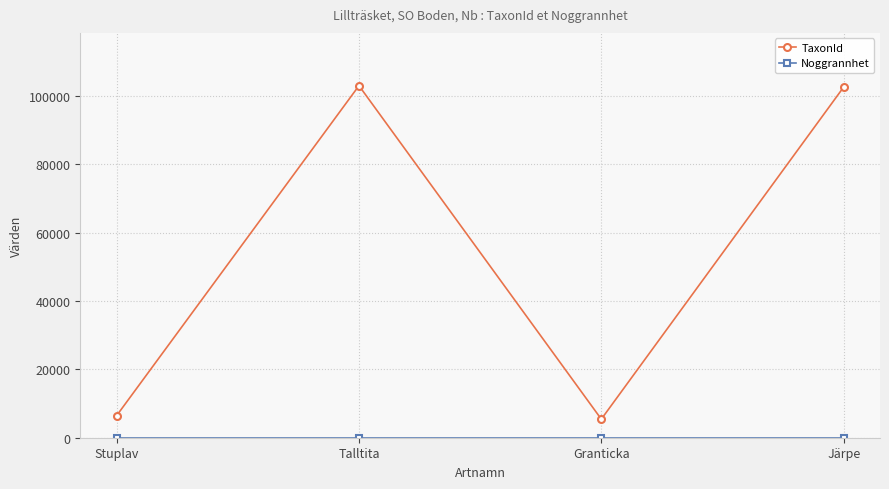

The value of TaxonId at Järpe is 162103. True or false?

False